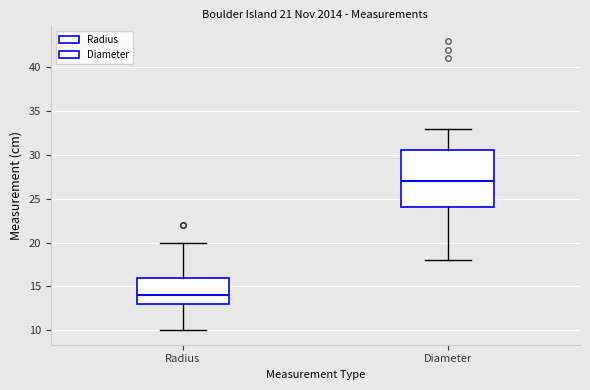

Comparing the boxes themselves (not the whiskers), which one is the tallest?

Diameter